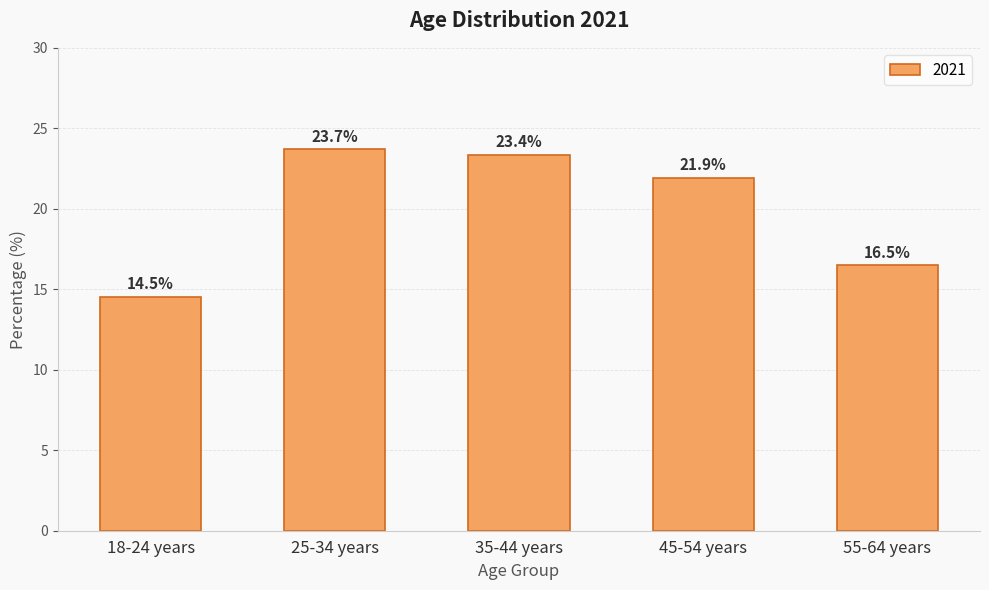

How many bars are there in total?

5